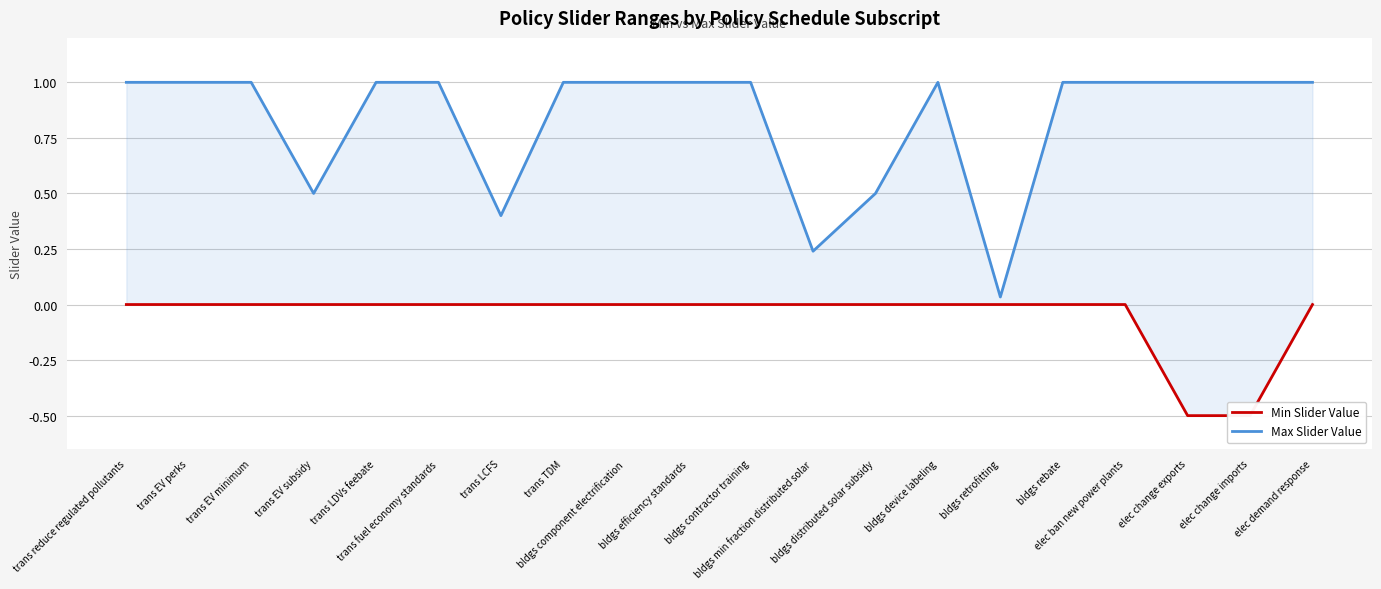

What are all the series names shown in the legend?

Min Slider Value, Max Slider Value